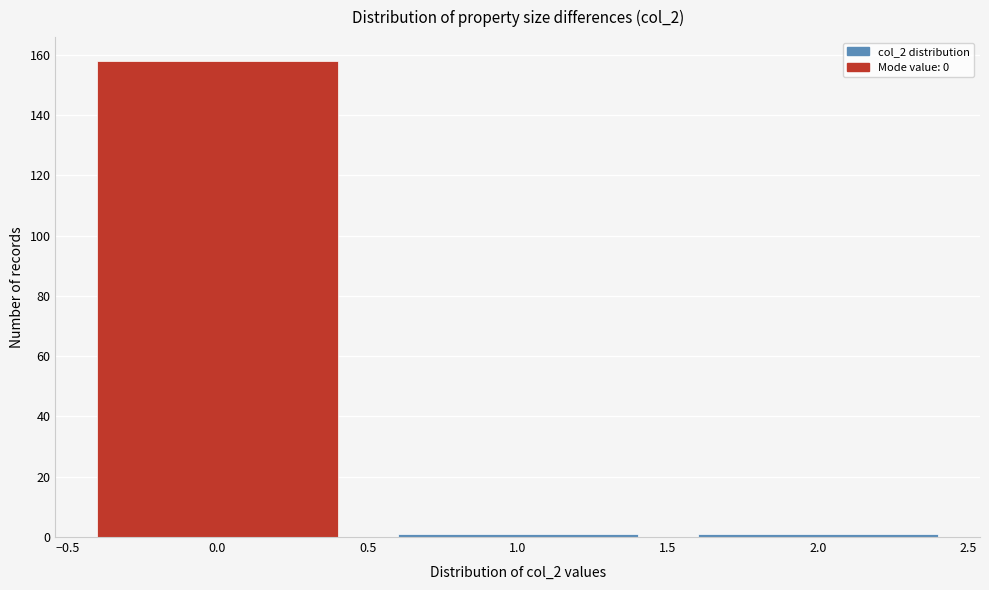

How tall is the bar that spans -0.5 to 0.5 on the x-axis? The values are not printed on the chart, so give them approximately, as read against the axis.

158